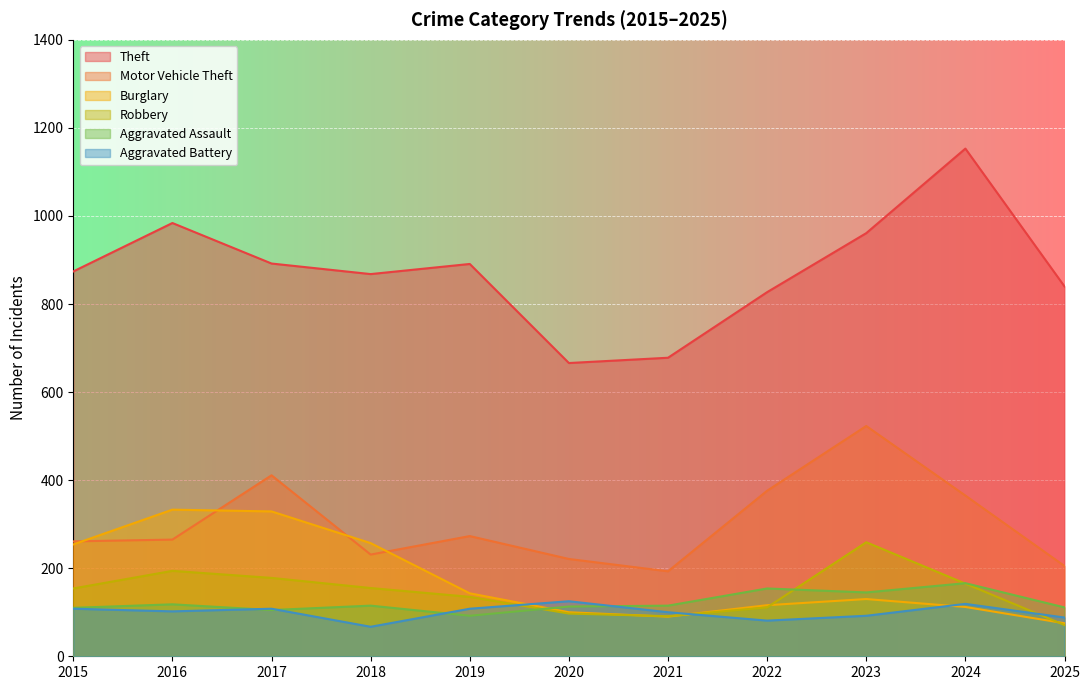

At which category is the sum across all series the highest?

2023